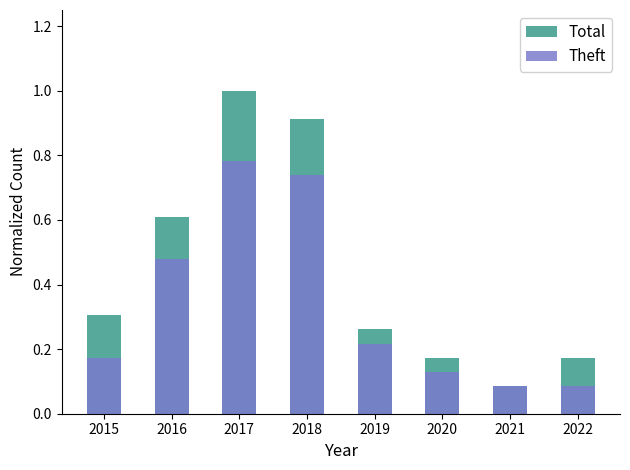

What is the approximate value of Theft at 2020?

0.1